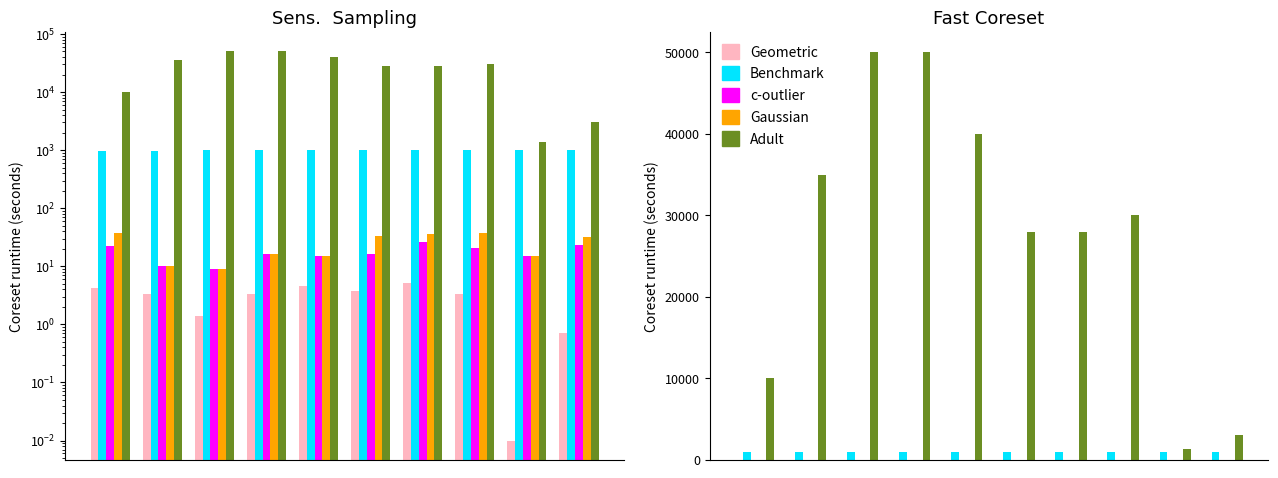

What is the difference between the maximum and minimum values in the Adult series?

48600.0